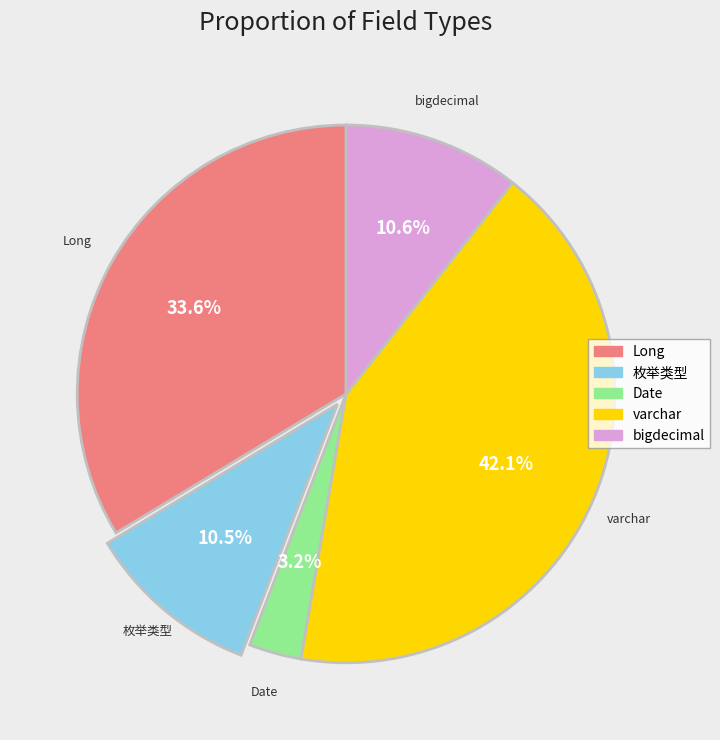

True or false: bigdecimal accounts for 21% of the total.

False